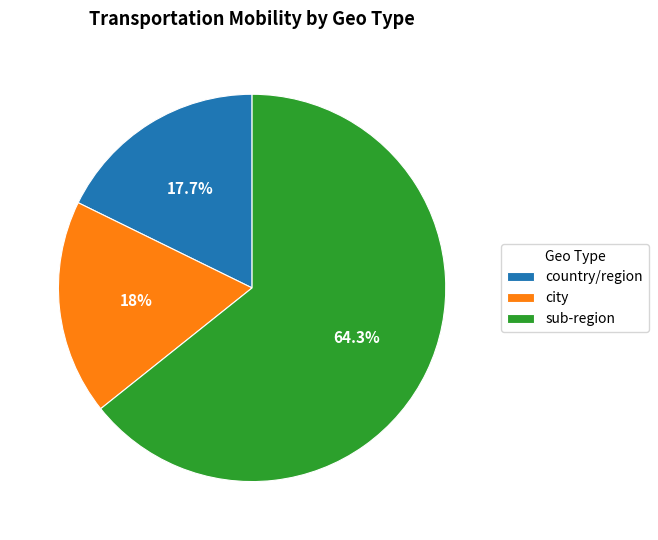

How much of the chart is everything except sub-region?

35.7%